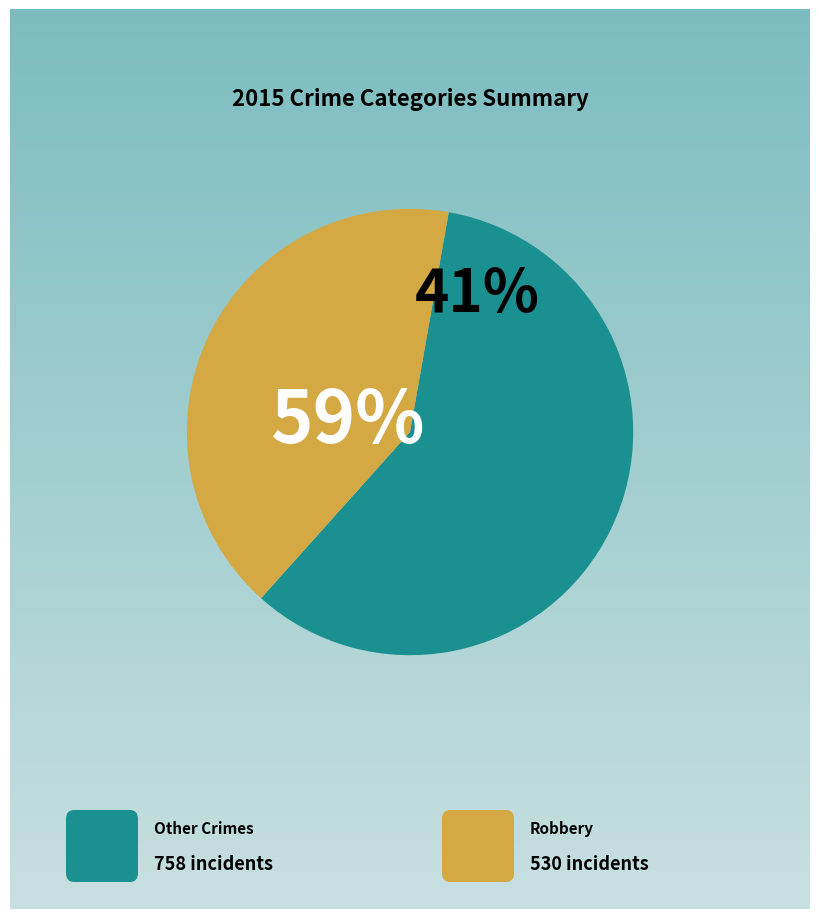

Which slice is the largest?

Robbery